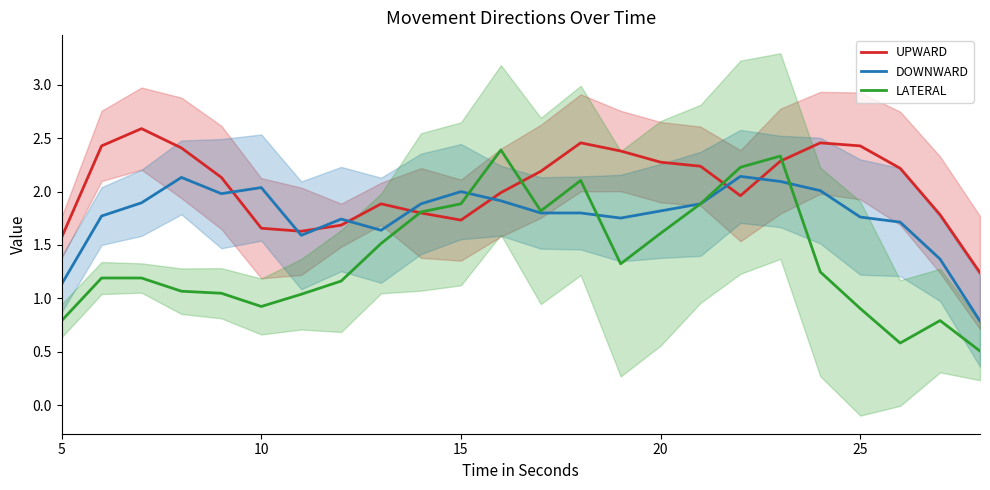

At which label does DOWNWARD first exceed 1?

5